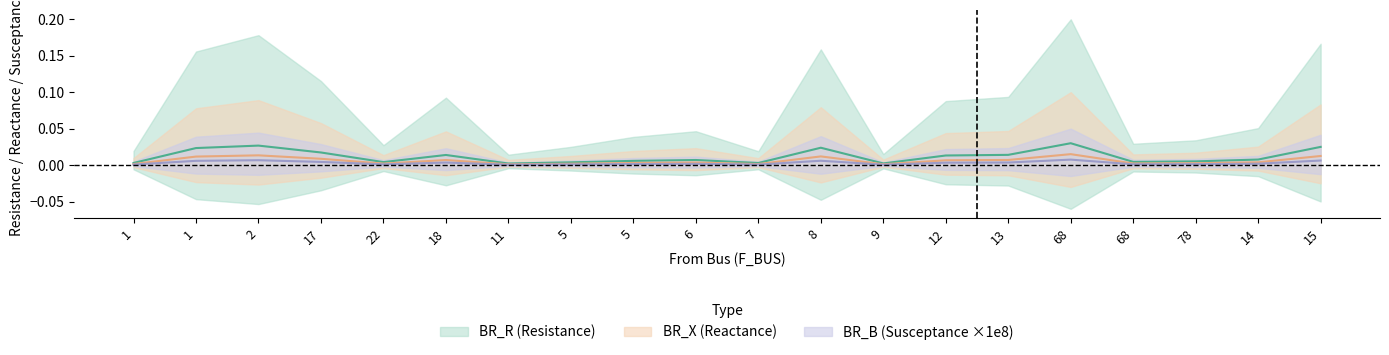

Is this an area chart (filled region under the line)?

No